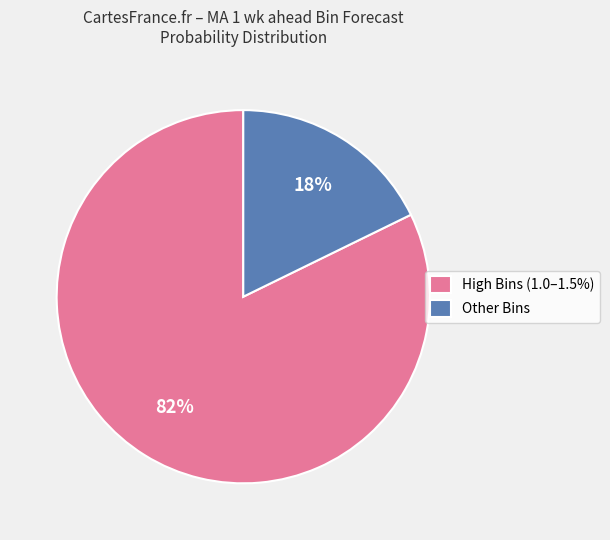

To the nearest percent, what is the average slice percentage?

50%